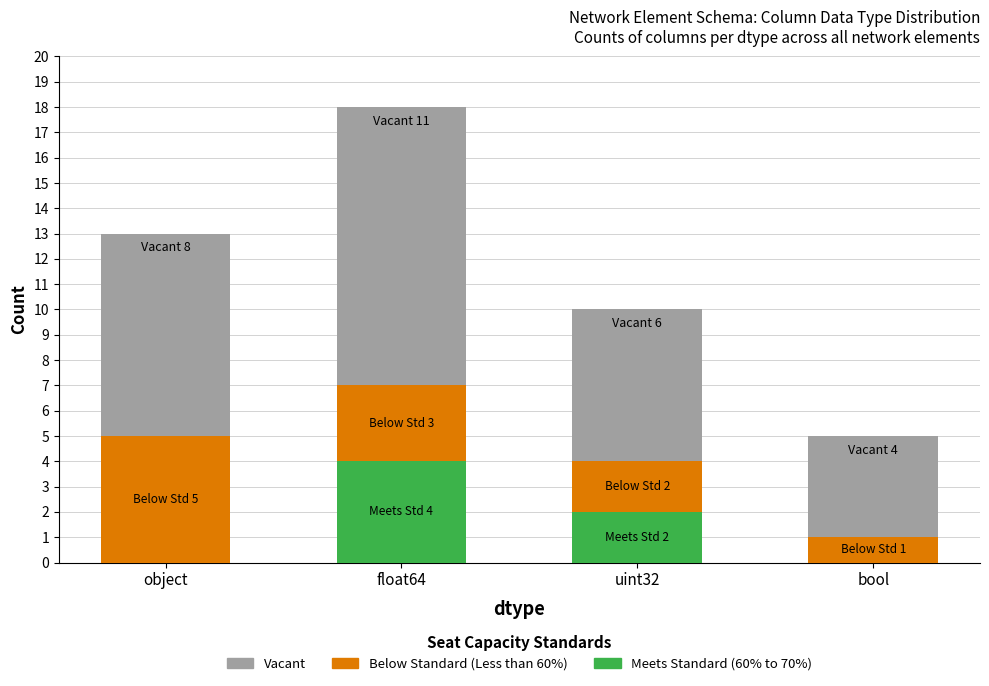

Does the chart contain stacked bars?

Yes